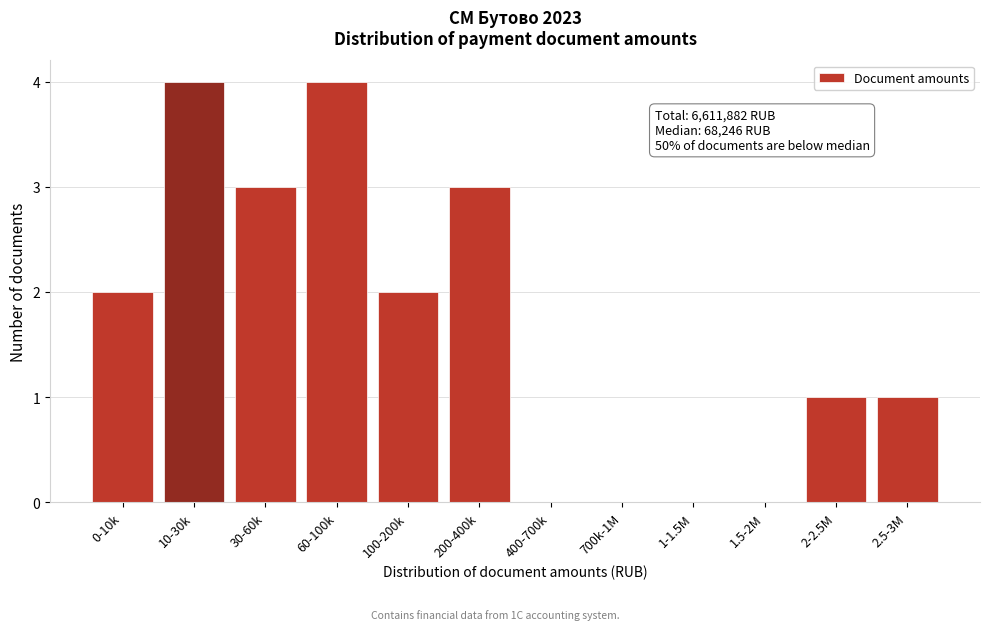

Reading left to right, what are all the values shown in this chart?

0-10k=2	10-30k=4	30-60k=3	60-100k=4	100-200k=2	200-400k=3	400-700k=0	700k-1M=0	1-1.5M=0	1.5-2M=0	2-2.5M=1	2.5-3M=1